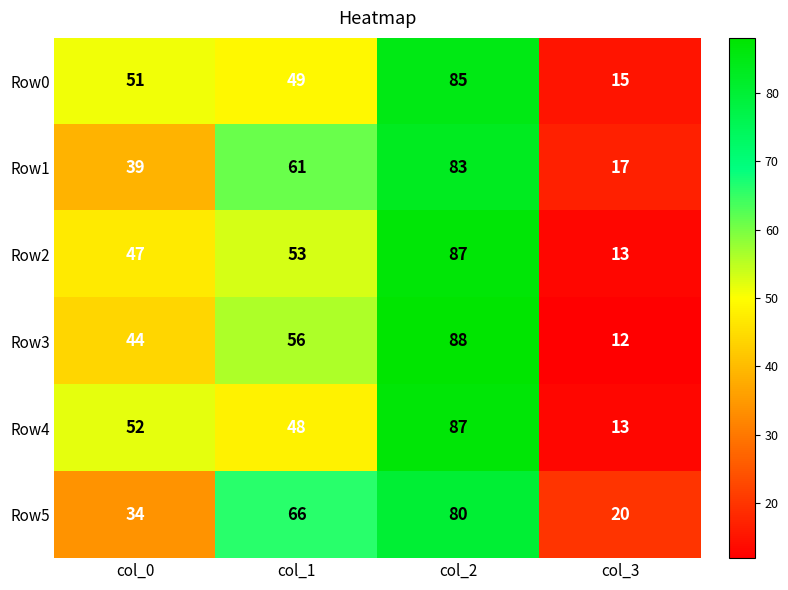

What is the minimum value for Row5?

20